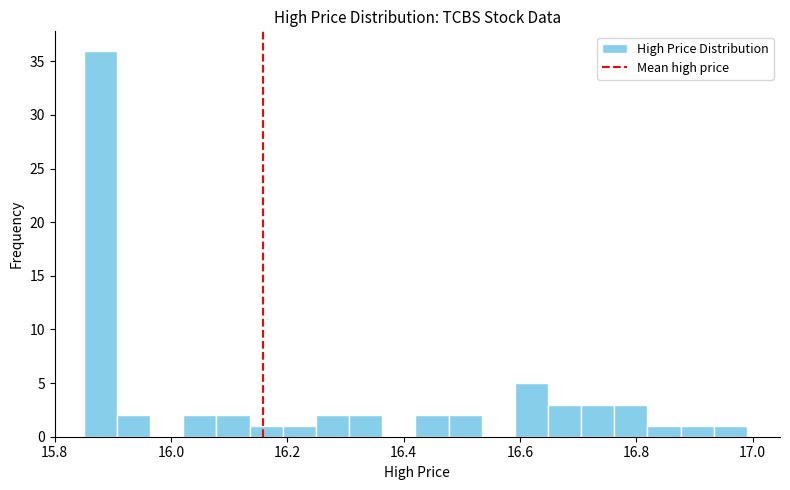

Read against the x-axis, roughly where is the centre of the tallest bar?

15.88